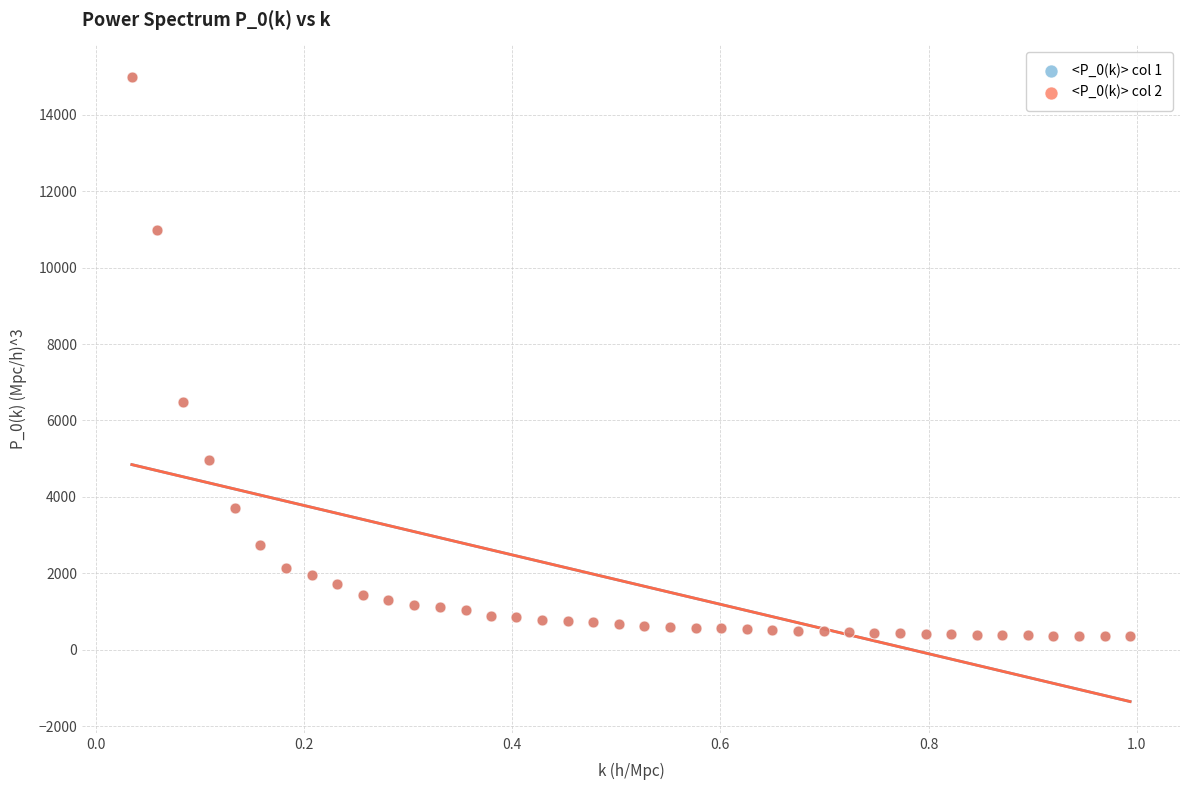

What are all the series names shown in the legend?

<P_0(k)> col 1, <P_0(k)> col 2